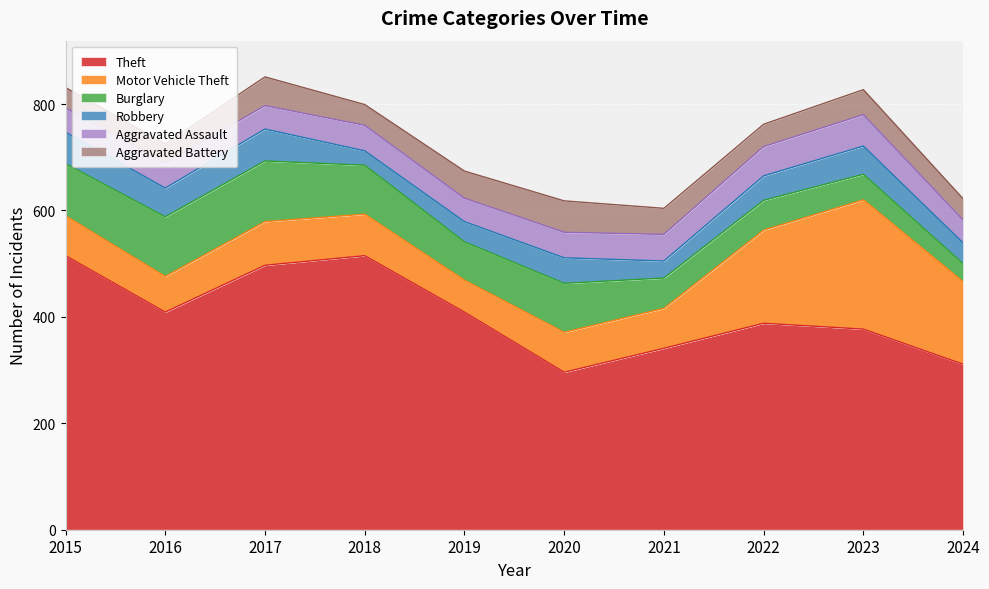

Between 2016 and 2023, which series saw the biggest shift?

Motor Vehicle Theft